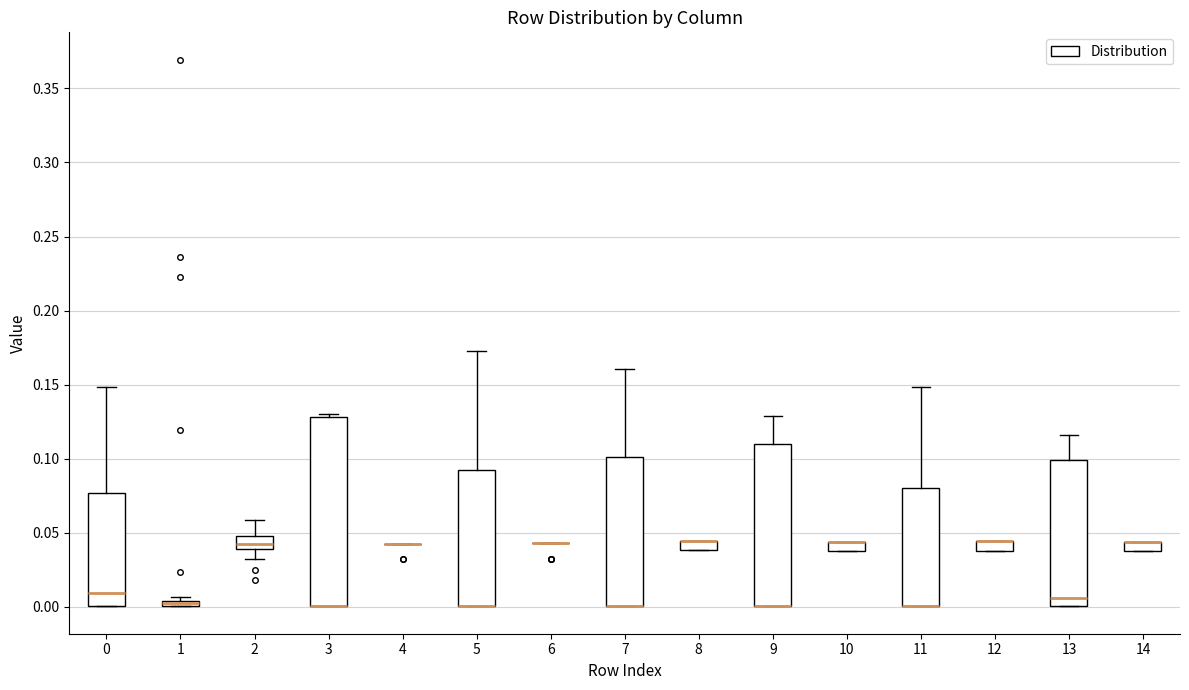

Comparing the boxes themselves (not the whiskers), which one is the tallest?

3